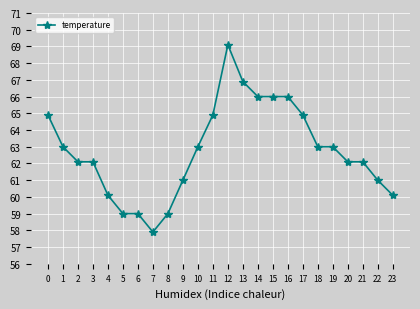

Reading left to right, extract all data points from this chart.

64.9	63.0	62.1	62.1	60.1	59.0	59.0	57.9	59.0	61.0	63.0	64.9	69.1	66.9	66.0	66.0	66.0	64.9	63.0	63.0	62.1	62.1	61.0	60.1